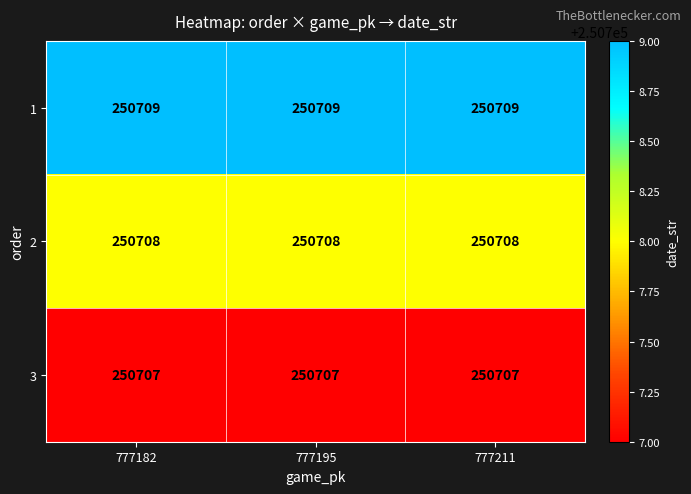

What is the minimum value for 2?

250708